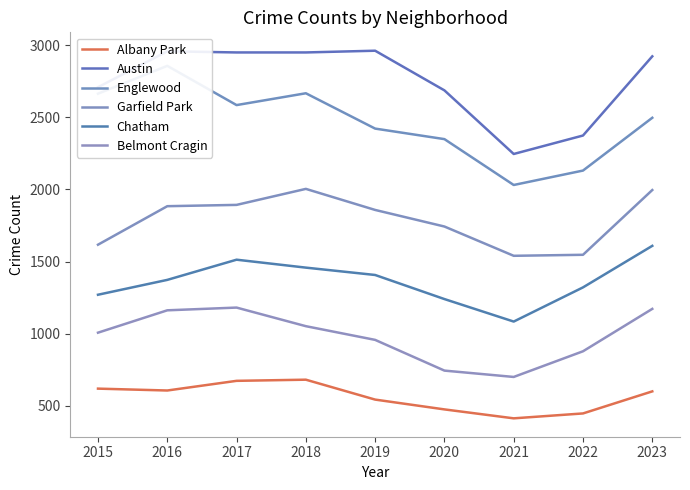

What is the difference between the maximum and minimum values in the Garfield Park series?

464